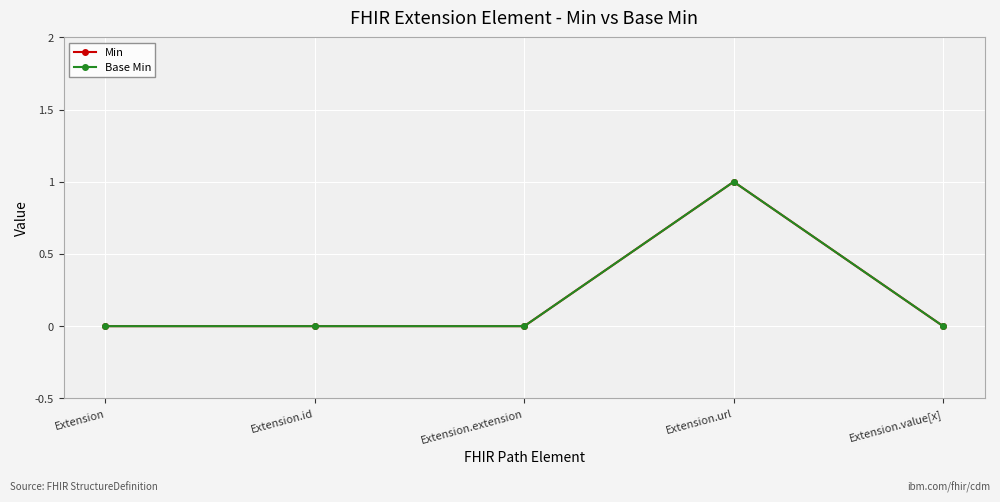

Is this an area chart (filled region under the line)?

No